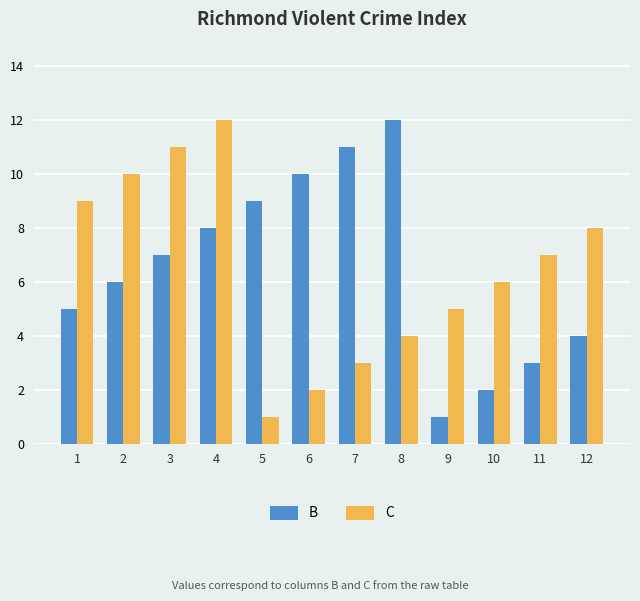

Is the value of C at 6 greater than the value of B at 2?

No